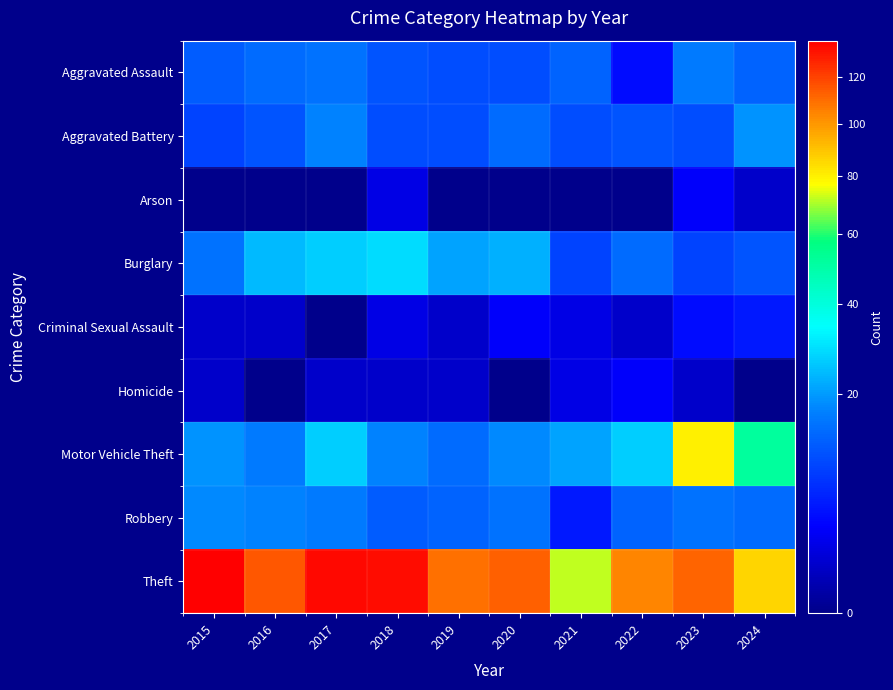

Reading left to right, list all the values displayed in this chart.

Aggravated Assault: 2015=12	2016=14	2017=15	2018=11	2019=10	2020=10	2021=13	2022=4	2023=16	2024=13
Aggravated Battery: 2015=9	2016=11	2017=17	2018=10	2019=10	2020=14	2021=10	2022=11	2023=10	2024=19
Arson: 2015=0	2016=0	2017=0	2018=2	2019=0	2020=0	2021=0	2022=0	2023=3	2024=1
Burglary: 2015=15	2016=24	2017=27	2018=29	2019=21	2020=23	2021=9	2022=14	2023=9	2024=11
Criminal Sexual Assault: 2015=1	2016=1	2017=0	2018=2	2019=1	2020=3	2021=2	2022=1	2023=4	2024=5
Homicide: 2015=1	2016=0	2017=1	2018=1	2019=1	2020=0	2021=2	2022=3	2023=1	2024=0
Motor Vehicle Theft: 2015=19	2016=16	2017=27	2018=17	2019=14	2020=18	2021=21	2022=27	2023=80	2024=52
Robbery: 2015=18	2016=17	2017=16	2018=12	2019=13	2020=15	2021=5	2022=13	2023=15	2024=14
Theft: 2015=137	2016=115	2017=134	2018=133	2019=109	2020=113	2021=72	2022=104	2023=112	2024=86